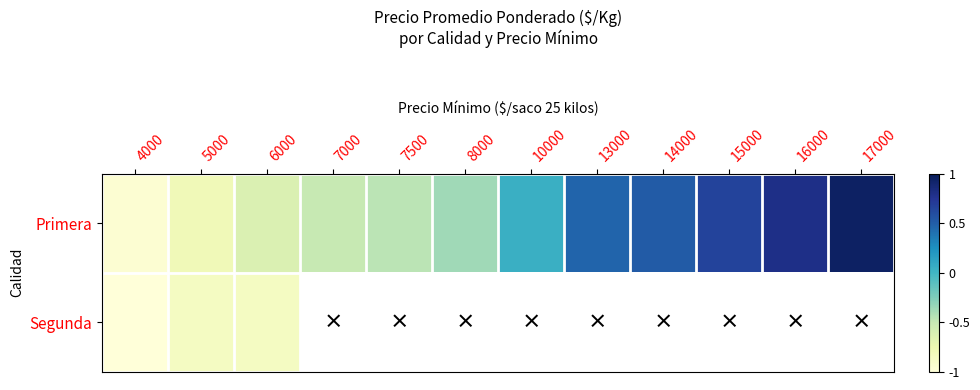

What is the difference between the Primera values at 7500 and 14000?

1.0